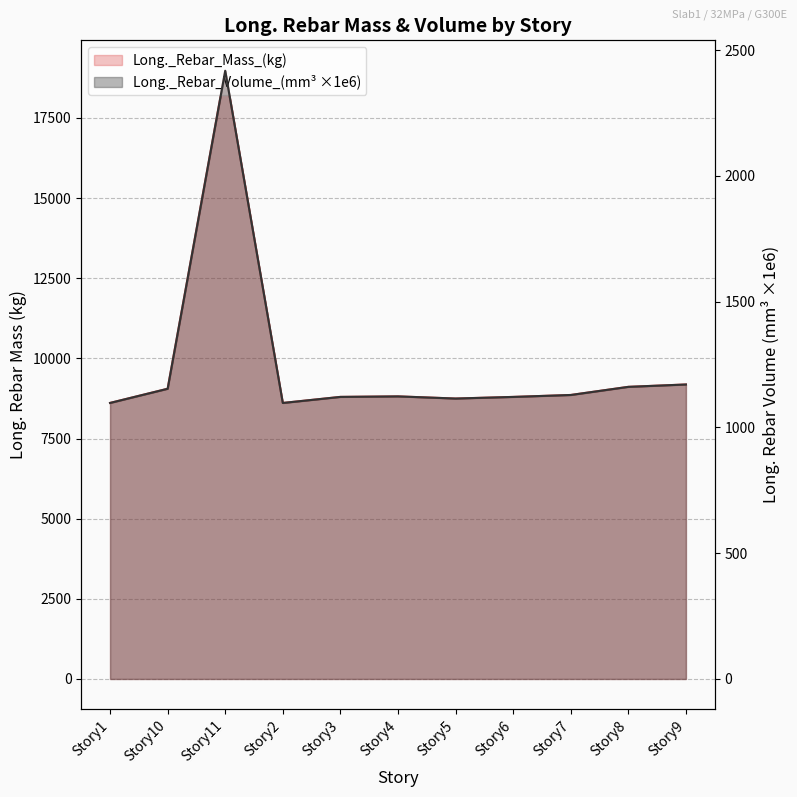

What is the difference between the Long._Rebar_Volume_(mm^3) values at Story2 and Story3?

24.1